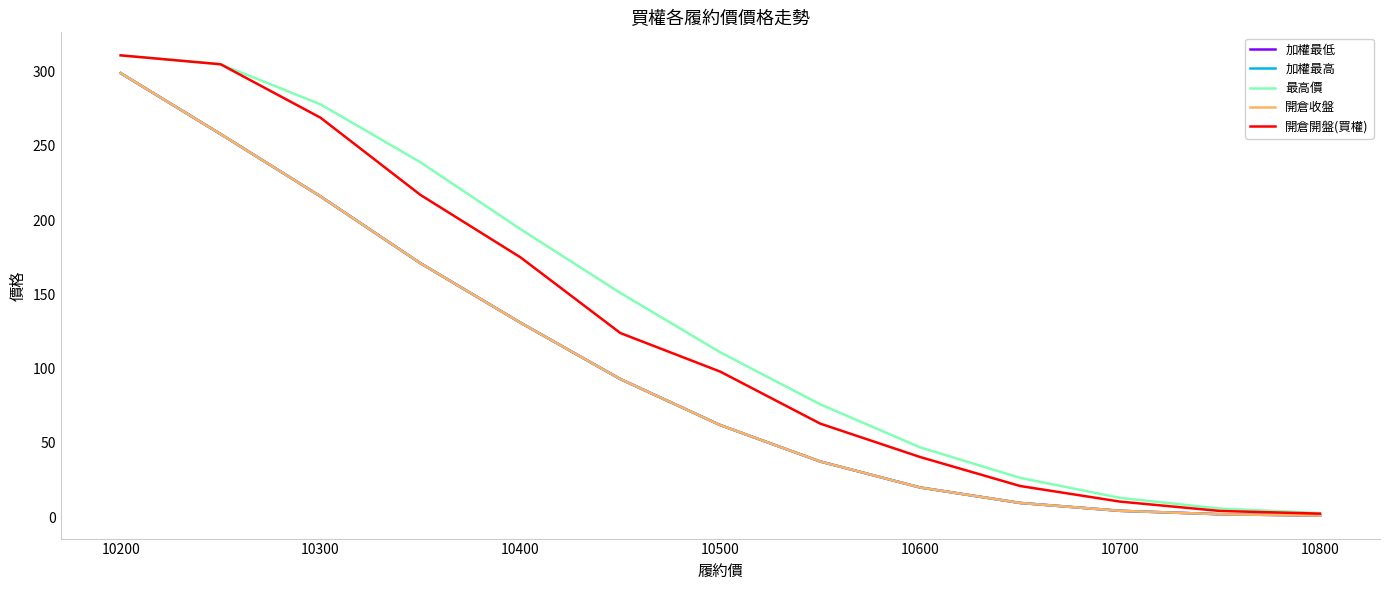

Reading left to right, what are all the values shown in this chart?

加權最低: 299.0	258.0	216.0	171.0	131.0	93.0	62.0	37.5	20.0	9.6	4.3	2.0	1.1
加權最高: 299.0	258.0	216.0	171.0	131.0	93.0	62.0	37.5	20.0	9.6	4.3	2.0	1.1
最高價: 311.0	305.0	278.0	239.0	194.0	151.0	111.0	76.0	47.0	26.5	13.0	5.8	2.8
開倉收盤: 299.0	258.0	216.0	171.0	131.0	93.0	62.0	37.5	20.0	9.6	4.3	2.0	1.1
開倉開盤(買權): 311.0	305.0	269.0	217.0	175.0	124.0	98.0	63.0	40.5	21.0	10.5	4.2	2.4